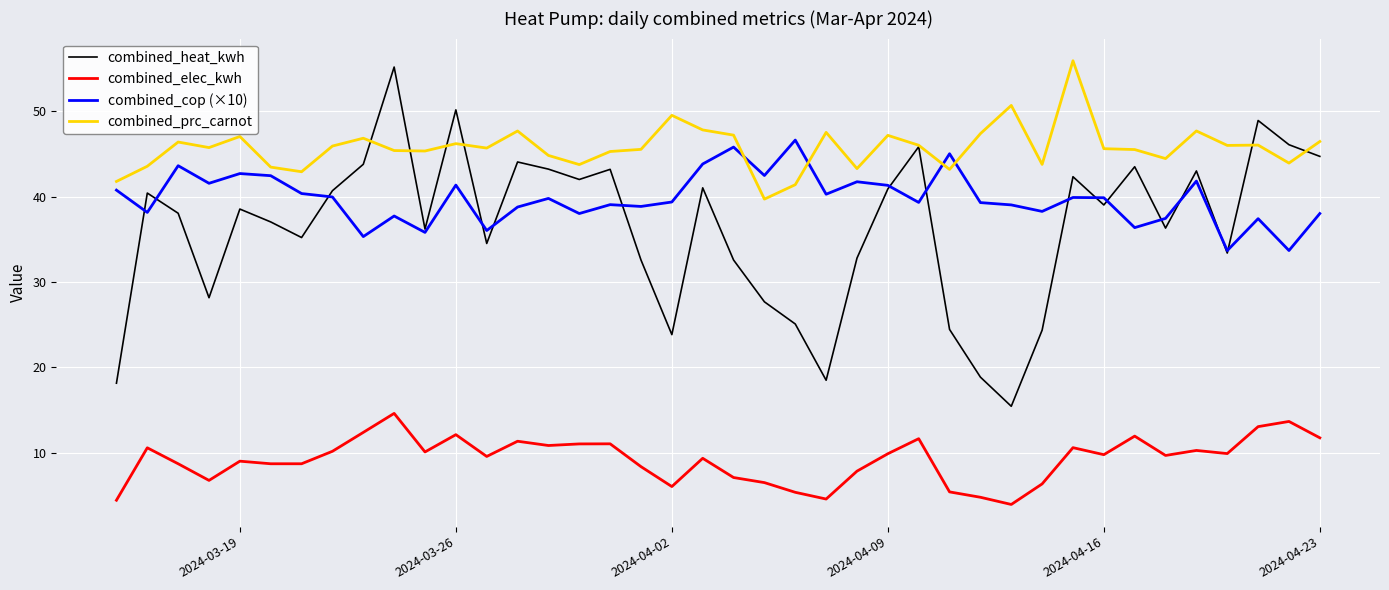

True or false: combined_cop (×10) and combined_elec_kwh intersect in this chart.

False